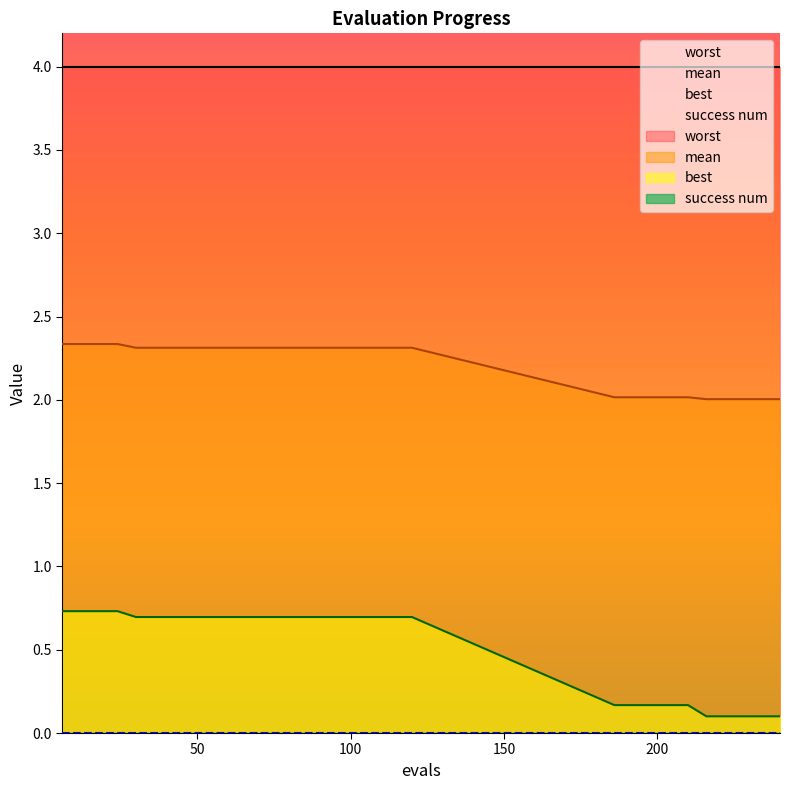

Reading left to right, extract all data points from this chart.

mean: 6=2.3	12=2.3	18=2.3	24=2.3	30=2.3	36=2.3	42=2.3	48=2.3	54=2.3	60=2.3	66=2.3	72=2.3	78=2.3	84=2.3	90=2.3	96=2.3	102=2.3	108=2.3	114=2.3	120=2.3	186=2.0	192=2.0	198=2.0	204=2.0	210=2.0	216=2.0	222=2.0	228=2.0	234=2.0	240=2.0
best: 6=0.7	12=0.7	18=0.7	24=0.7	30=0.7	36=0.7	42=0.7	48=0.7	54=0.7	60=0.7	66=0.7	72=0.7	78=0.7	84=0.7	90=0.7	96=0.7	102=0.7	108=0.7	114=0.7	120=0.7	186=0.2	192=0.2	198=0.2	204=0.2	210=0.2	216=0.1	222=0.1	228=0.1	234=0.1	240=0.1